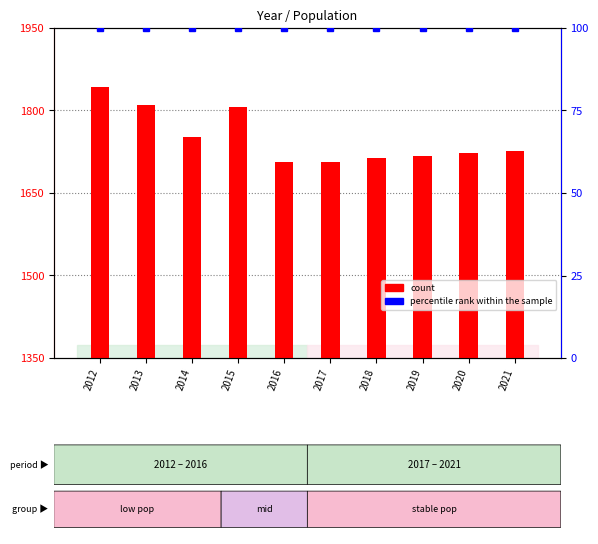

List the series in order of their peak value, highest first.

count, percentile rank within the sample